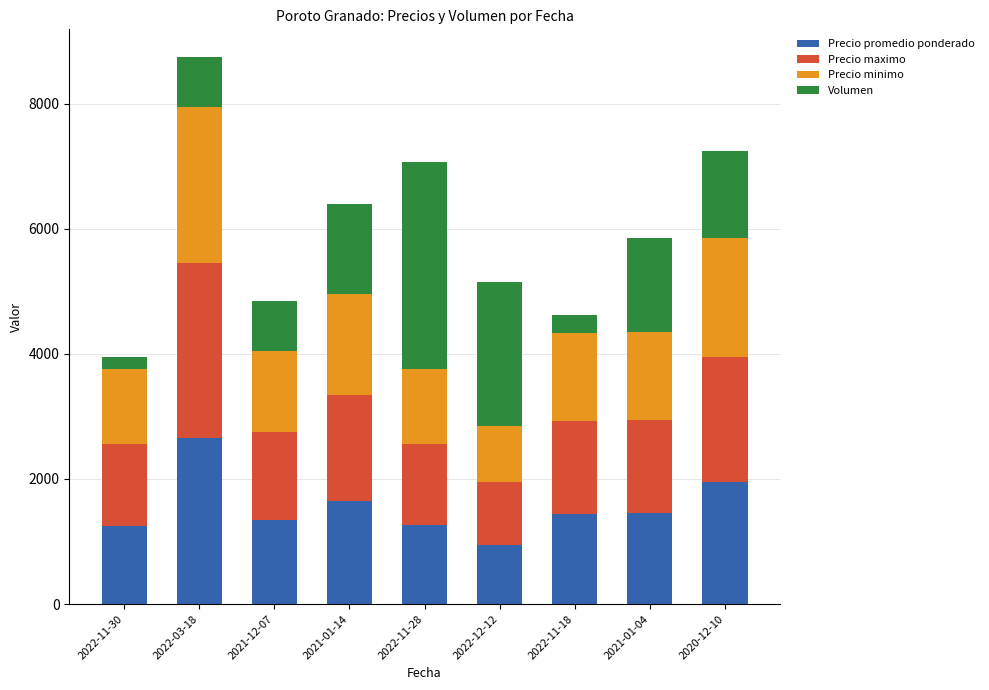

What is the average value of the Precio promedio ponderado series?

1550